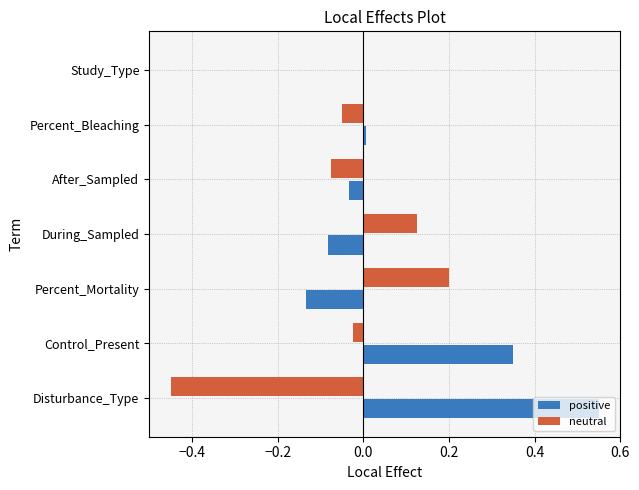

What is the sum of all neutral values?

-0.3